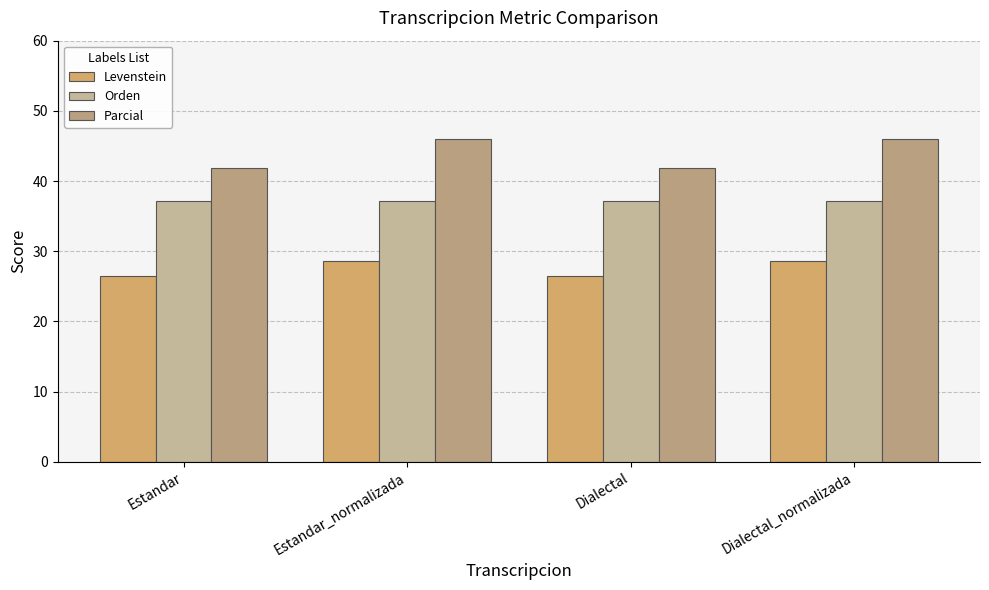

Count the number of data series in this chart.

3